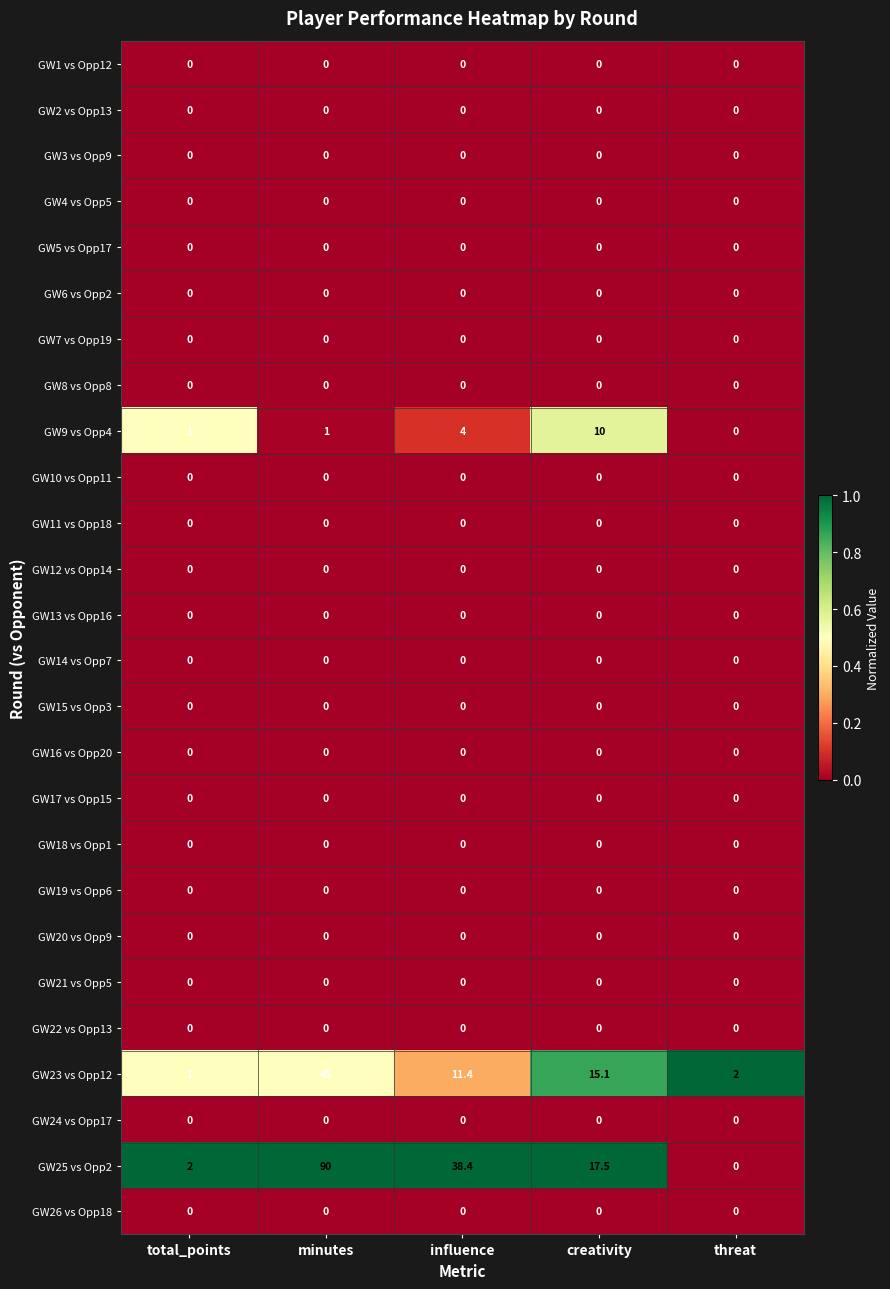

At how many categories does at least one series exceed 0?

5